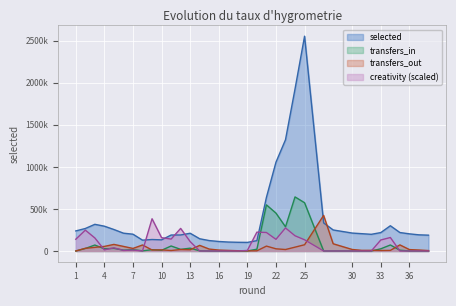

Reading left to right, what are all the values shown in this chart?

selected: 238521.0	267516.0	317146.0	294870.0	255416.0	211793.0	199707.0	128779.0	136340.0	132343.0	189821.0	190423.0	210933.0	145285.0	123834.0	113049.0	106313.0	103412.0	102103.0	122935.0	638358.0	1056027.0	1323099.0	1927530.0	2555077.0	334485.0	250101.0	213111.0	205838.0	198300.0	218931.0	300199.0	219454.0	203799.0	192098.0	188205.0
transfers_in: 0.0	29834.0	70798.0	25857.0	30695.0	9935.0	15561.0	1779.0	15273.0	8386.0	59407.0	19260.0	33461.0	2081.0	87.0	100.0	128.0	86.0	161.0	21392.0	548570.0	450456.0	287536.0	643073.0	573941.0	208.0	150.0	252.0	157.0	121.0	26040.0	71408.0	9200.0	220.0	196.0	616.0
transfers_out: 0.0	31884.0	43088.0	54528.0	78272.0	54524.0	30202.0	71422.0	11774.0	13073.0	5750.0	17352.0	14516.0	66801.0	22627.0	11036.0	6885.0	3211.0	1571.0	2097.0	58121.0	25945.0	17482.0	45634.0	74232.0	423327.0	86001.0	17824.0	7582.0	7621.0	5802.0	6966.0	72534.0	16693.0	11490.0	4961.0
creativity: 139663.1	247929.1	154820.3	12991.9	37893.1	6496.0	10826.6	0.0	383261.5	158068.3	141828.4	268499.6	111514.0	0.0	0.0	0.0	0.0	0.0	6496.0	224110.6	219779.9	138580.4	273912.9	180804.2	133167.1	0.0	0.0	0.0	0.0	0.0	131001.8	160233.6	0.0	0.0	0.0	0.0